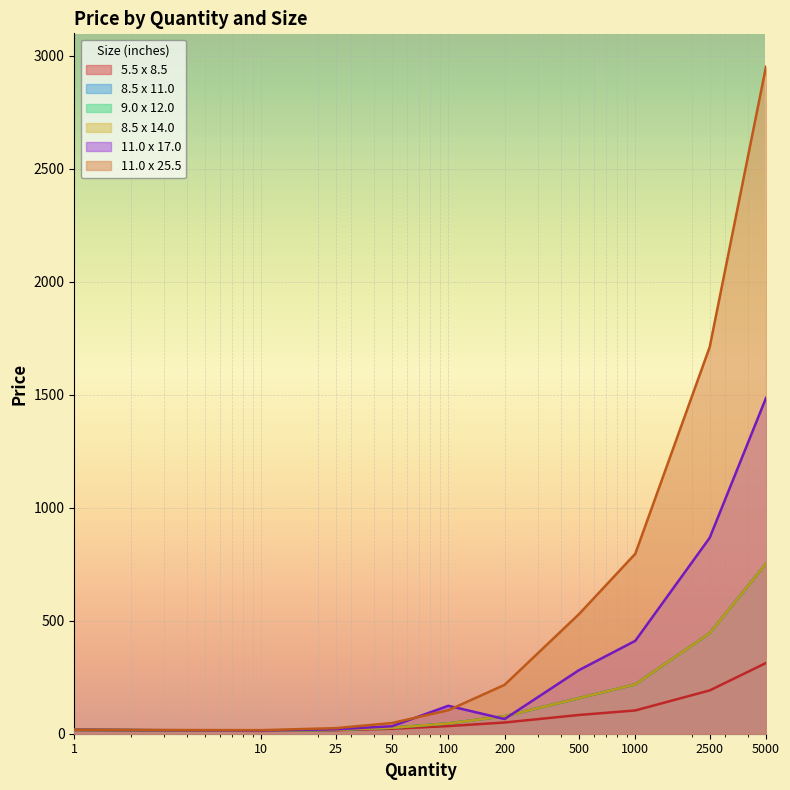

True or false: 9.0 x 12.0 and 11.0 x 25.5 intersect in this chart.

False